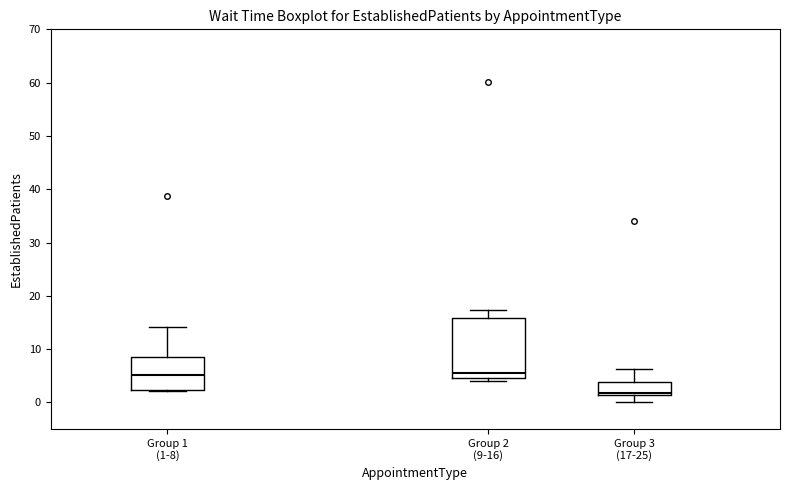

Reading left to right, read every box against the y-axis: the position of its median line, the range the box covers, and the ends of its whiskers. The values are not printed on the chart, so give them approximately, as read against the axis.

Group 1 (1-8): median 5, box 2 to 8, whiskers 2 to 14
Group 2 (9-16): median 6, box 5 to 16, whiskers 4 to 17
Group 3 (17-25): median 2, box 1 to 4, whiskers 0 to 6